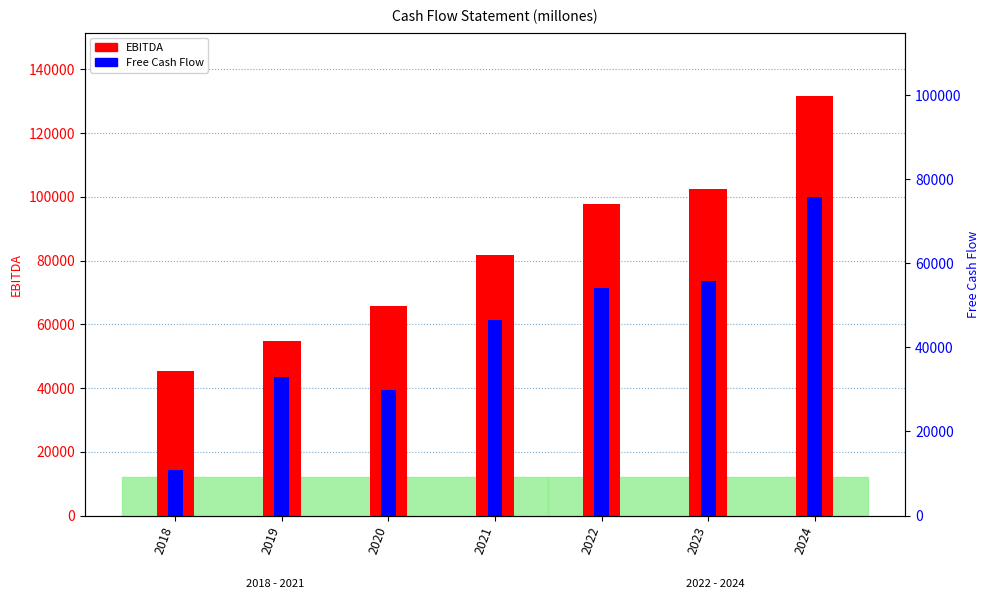

Which has a higher value, 2022 or 2024?

2024